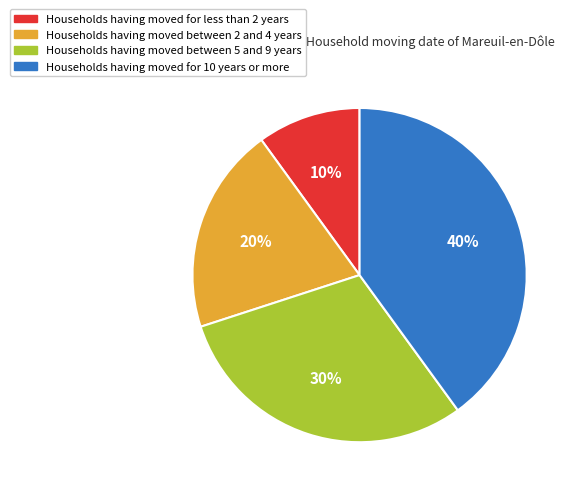

How many segments does this pie chart have?

4